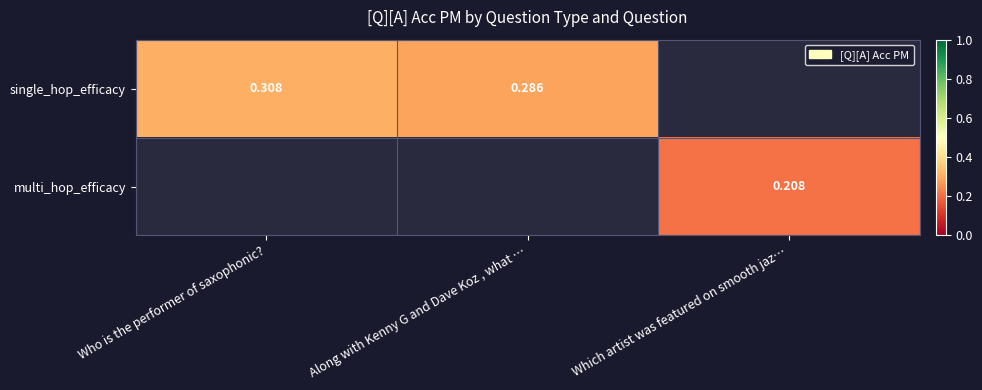

Between Who is the performer of saxophonic? and Along with Kenny G and Dave Koz , what …, which series saw the biggest shift?

single_hop_efficacy